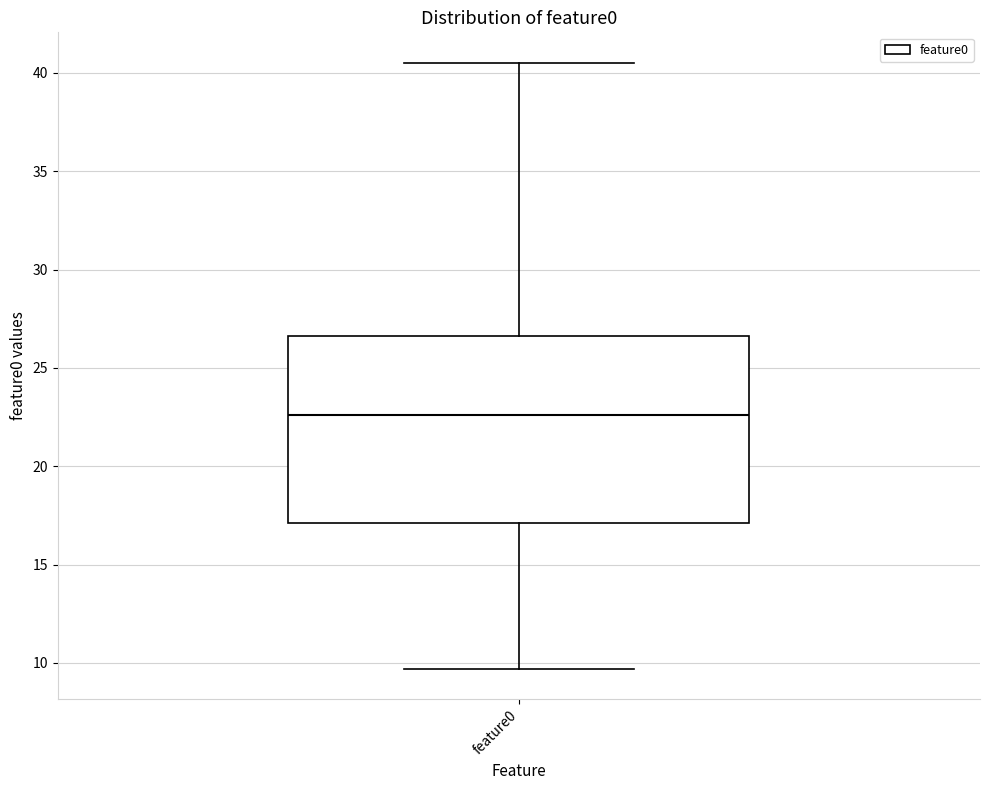

Transcribe this box plot: give where the median line is, the range the box spans, and where the two whiskers end, as read against the y-axis. The values are not printed on the chart, so give them approximately, as read against the axis.

median 22.5, box 17.0 to 26.5, whiskers 9.5 to 40.5